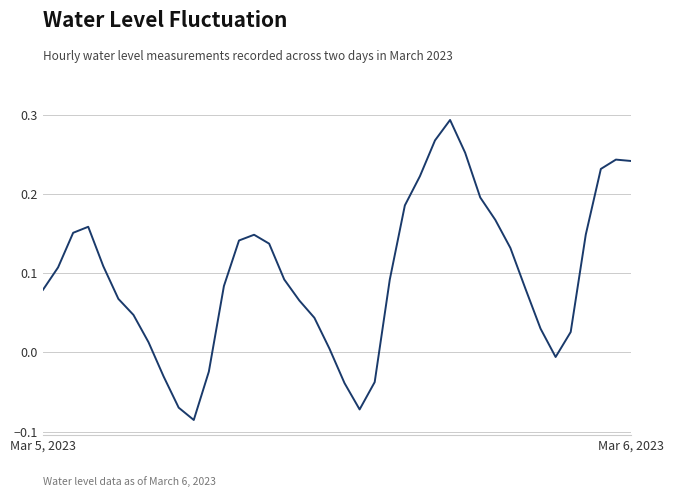

What is the difference between the maximum and minimum values?

0.4